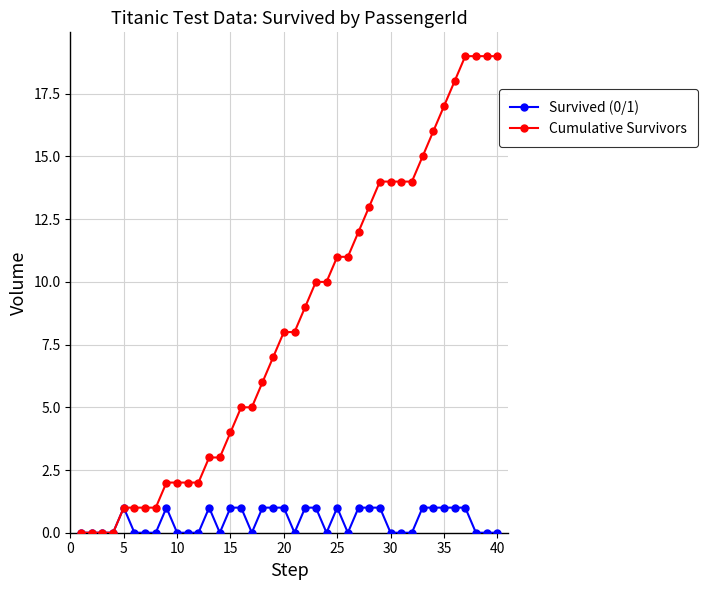

List the series in order of their peak value, lowest first.

Survived (0/1), Cumulative Survivors